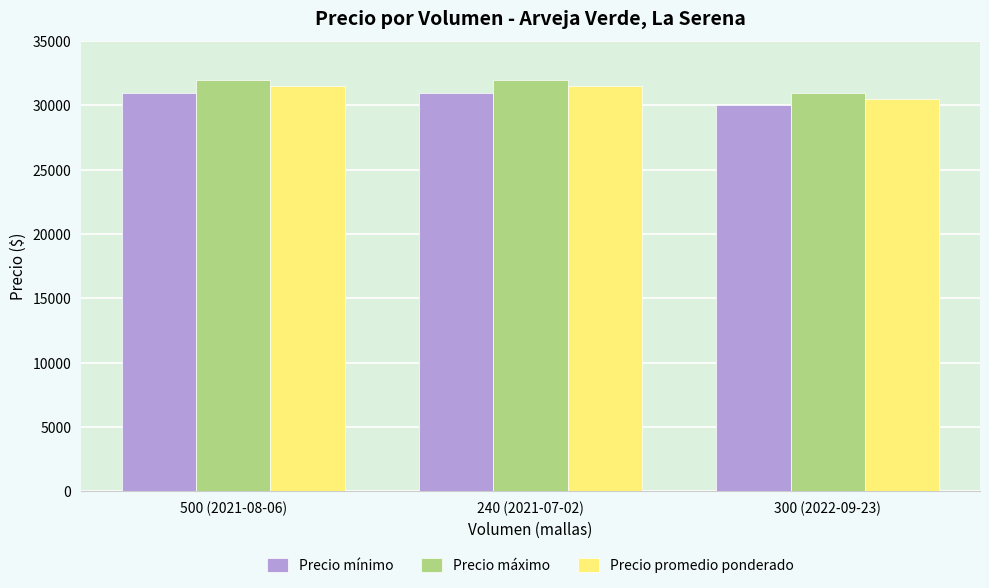

Reading right to left, list all the values displayed in this chart.

Precio mínimo: 30000	31000	31000
Precio máximo: 31000	32000	32000
Precio promedio ponderado: 30500	31500	31500